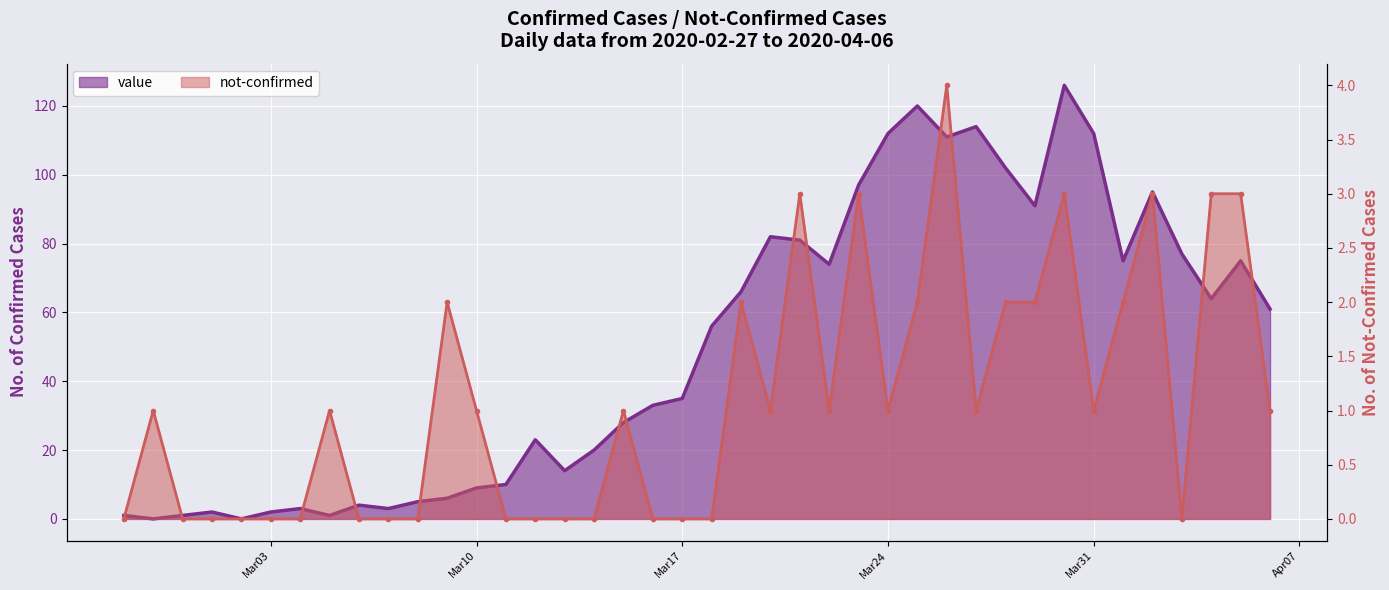

Is it true that not-confirmed equals 0 at 2020-03-18?

True